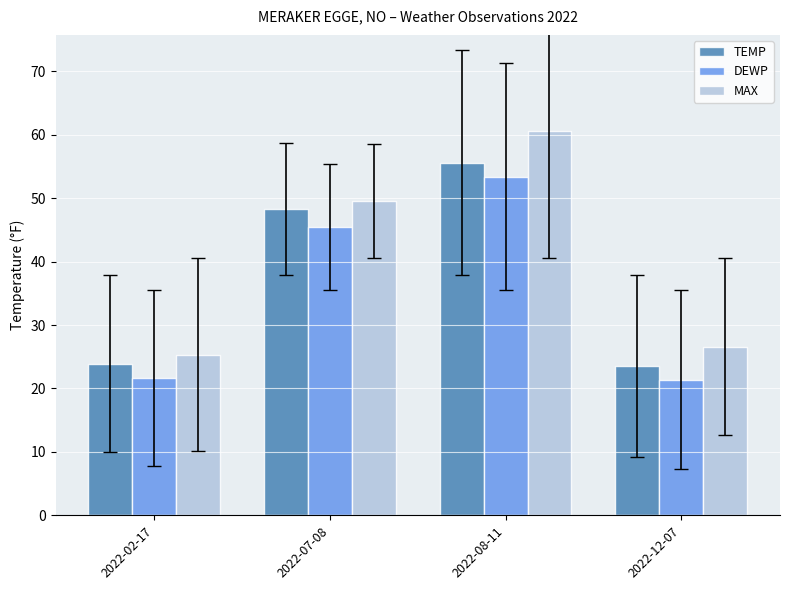

Read the MAX value at 2022-07-08.

49.5